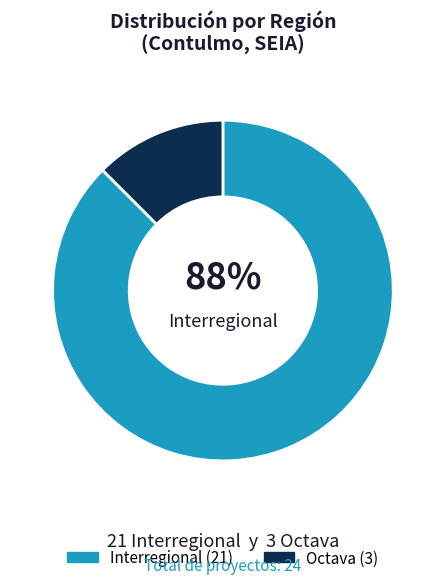

To the nearest percent, what is the average slice percentage?

50%